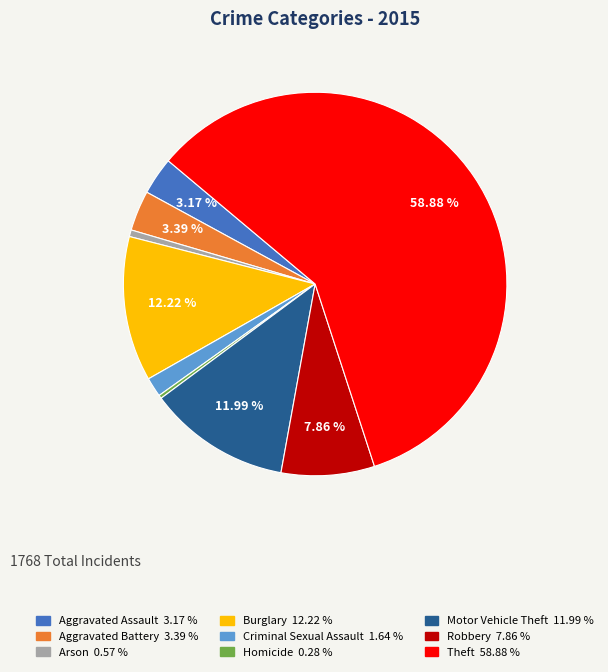

Which slice represents more than half of the pie?

Theft